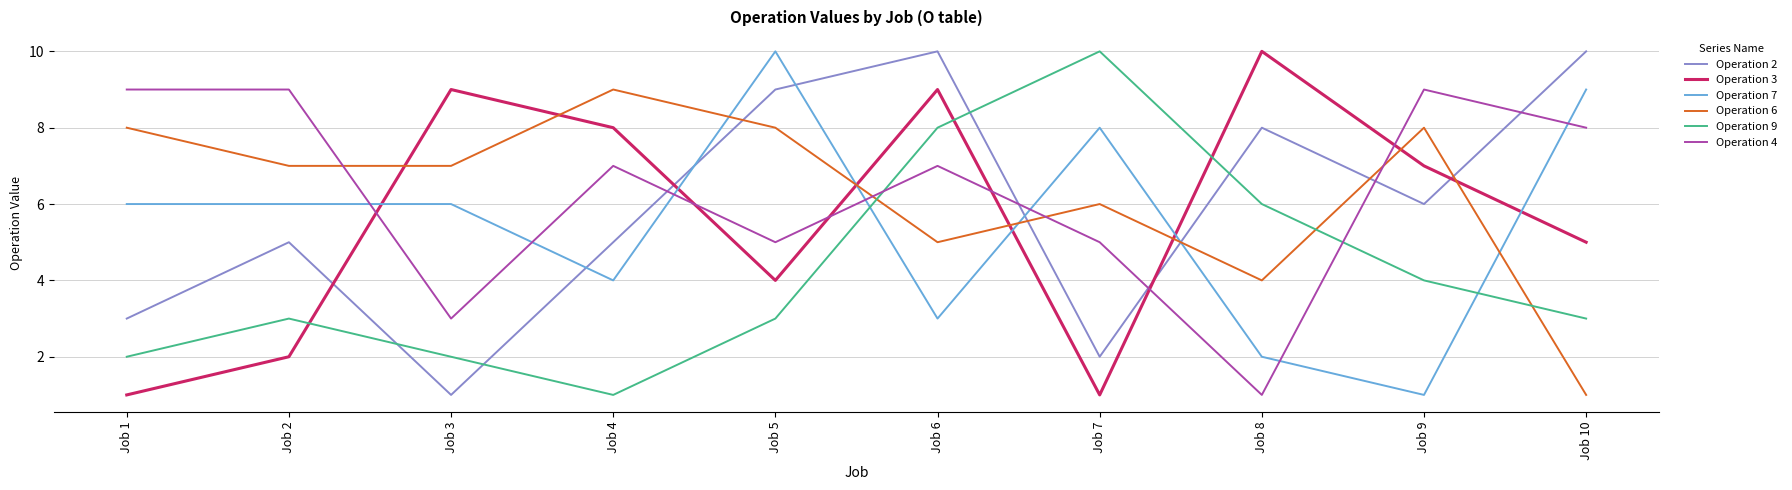

What is the maximum value shown in the chart?

10